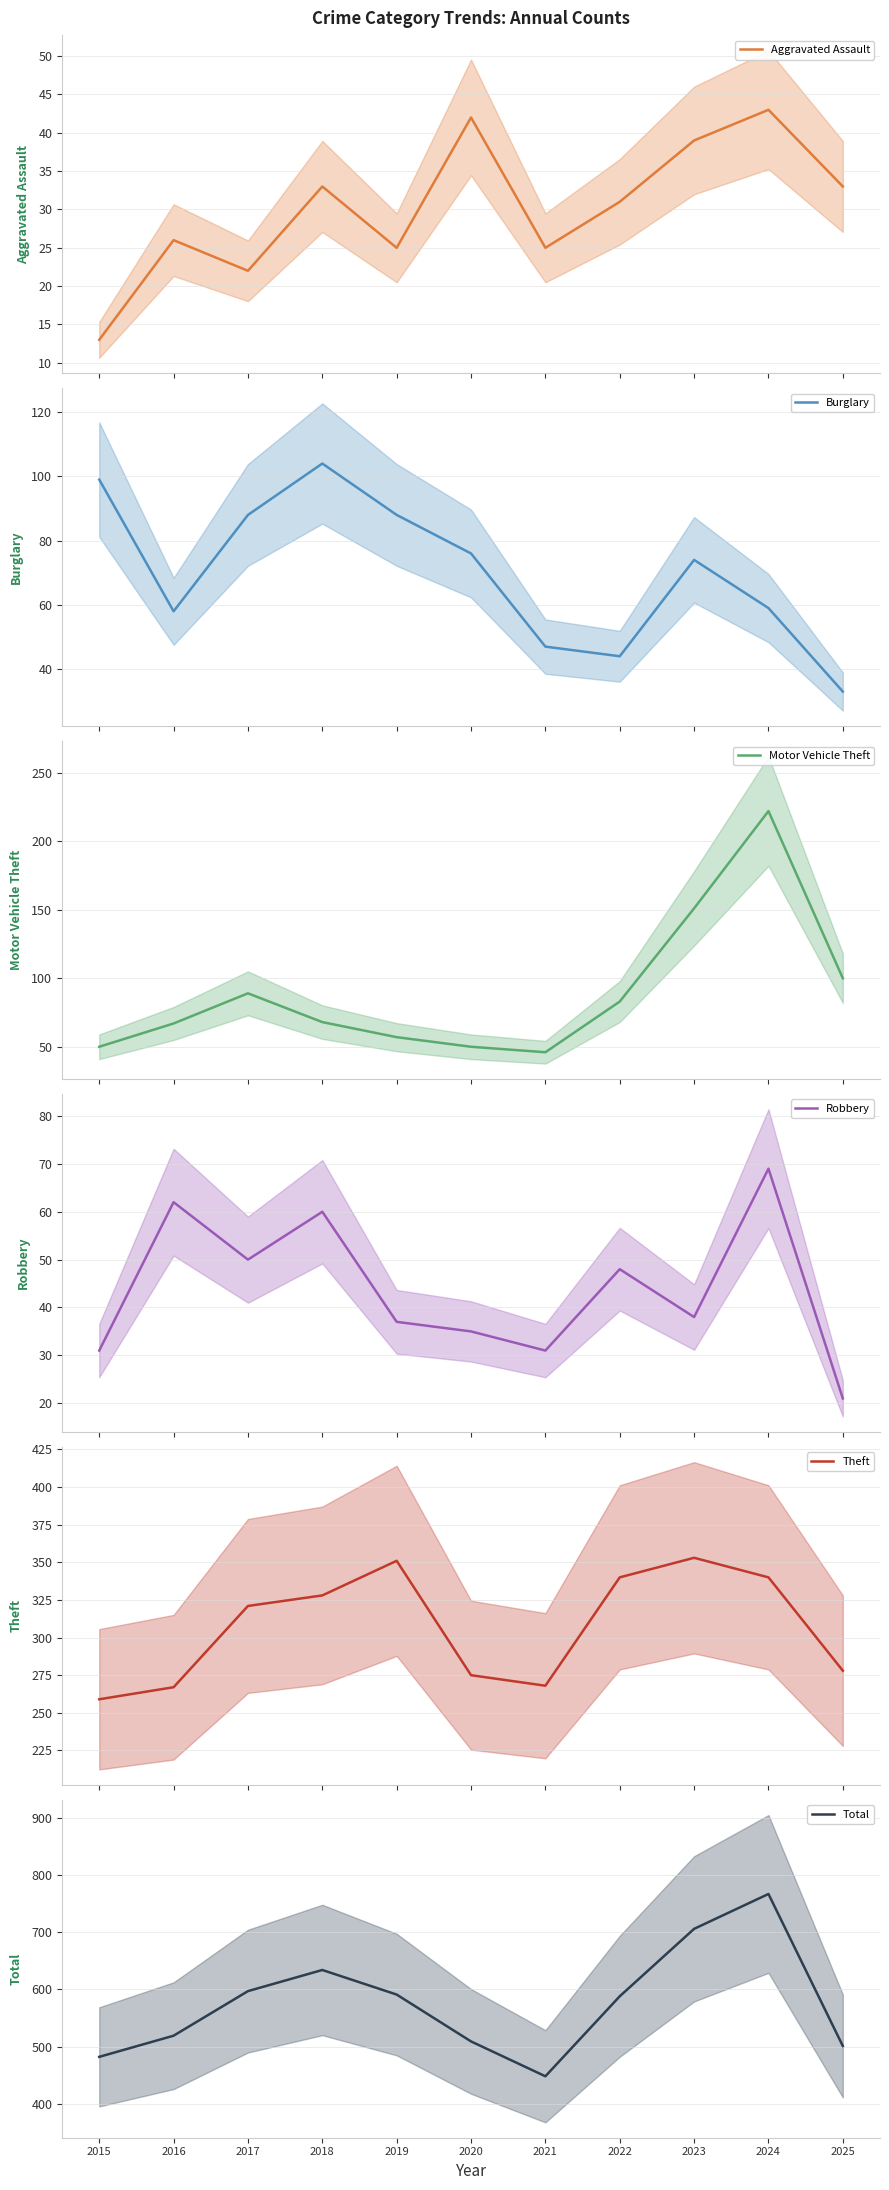

The Total series shows 509 at 2020. True or false?

True